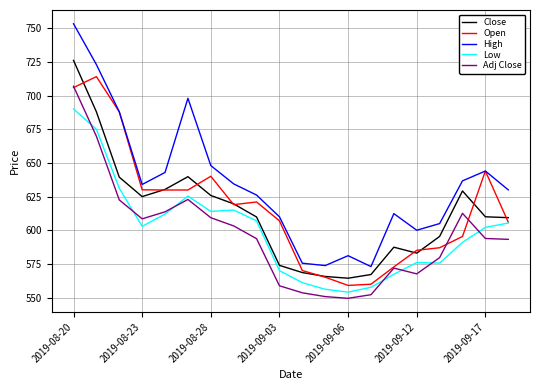

True or false: Open has more than 0 points higher than both neighbors.

True